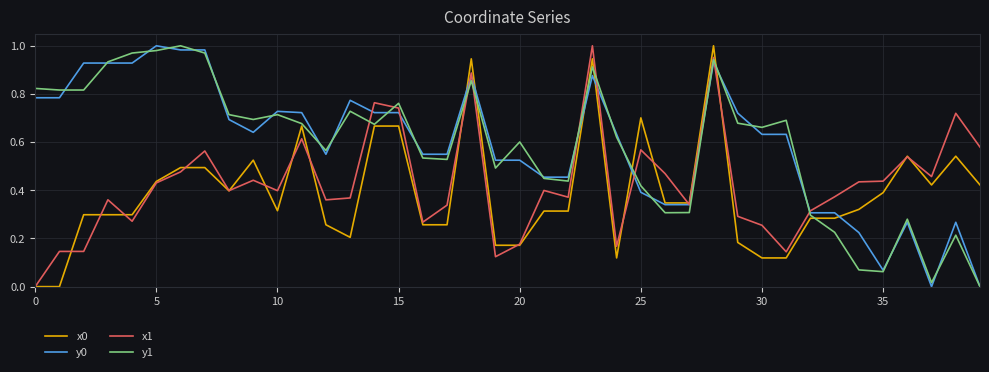

What is the maximum value for y1?

1.0